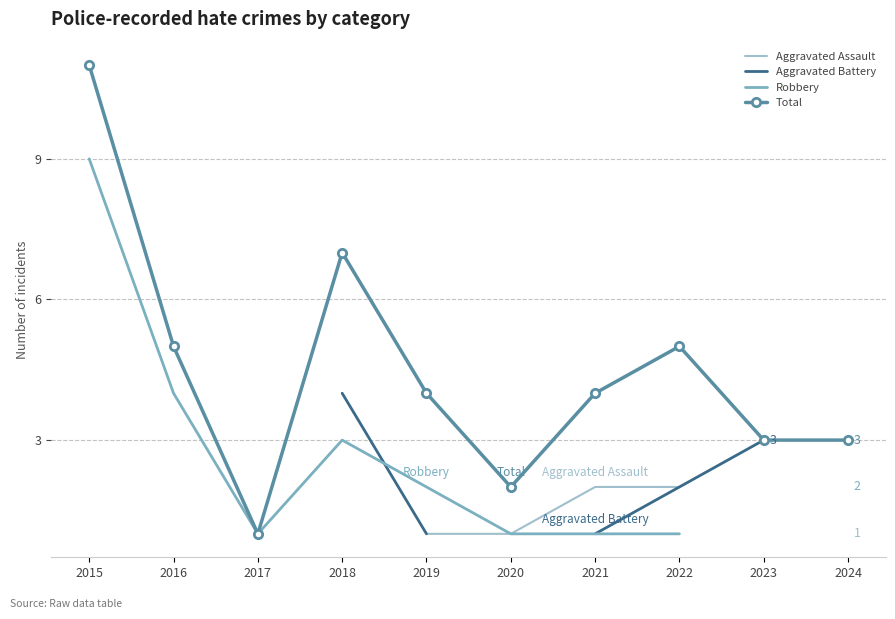

True or false: Aggravated Assault and Robbery cross at least once.

False